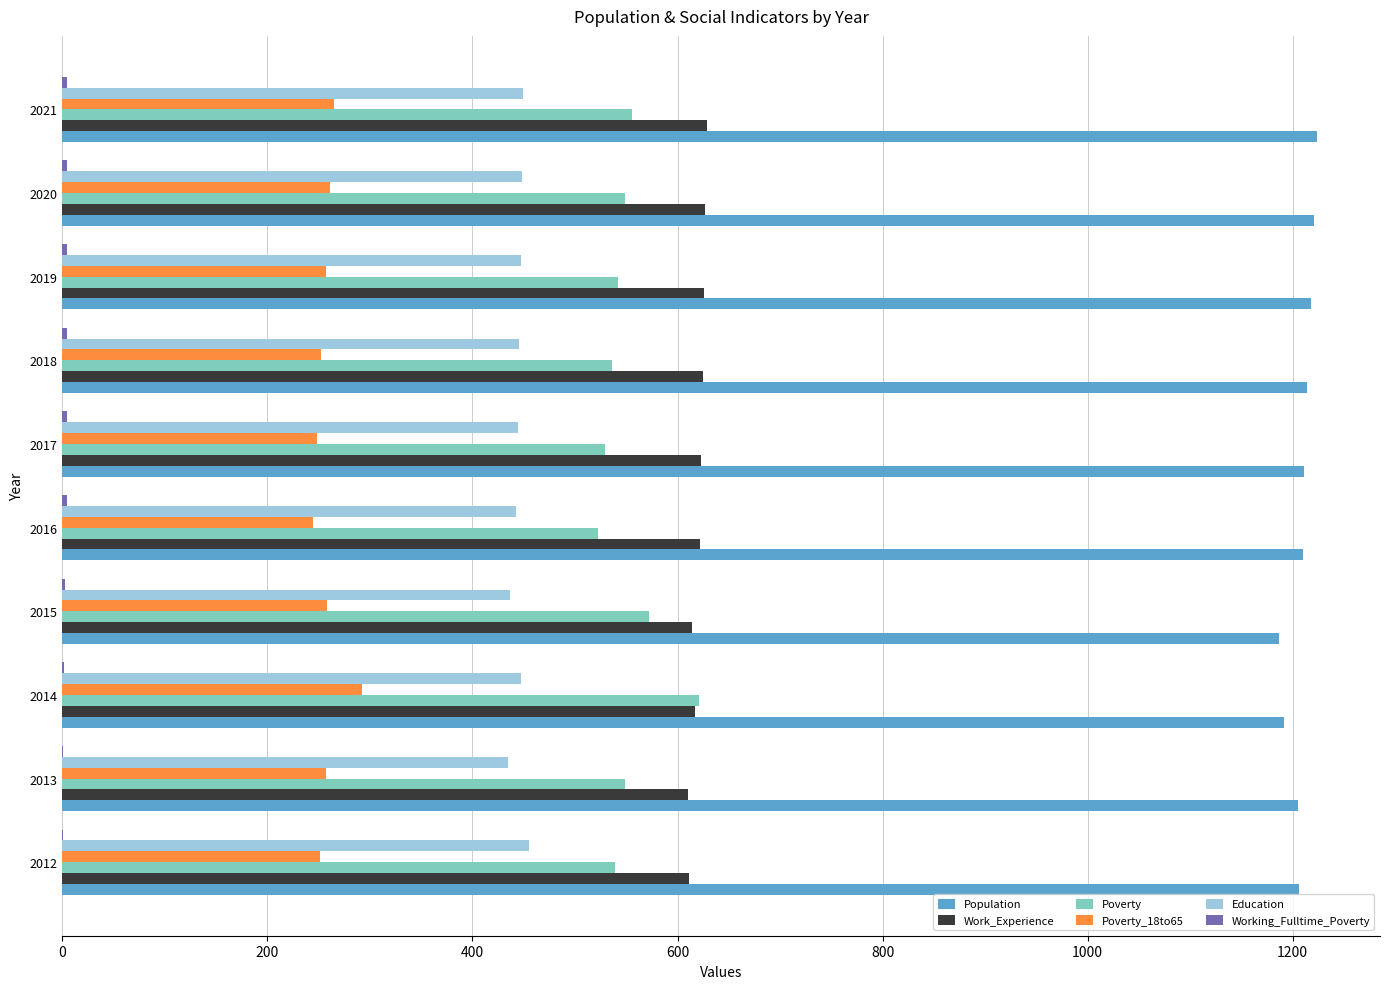

The Population series shows 1210 at 2016. True or false?

True